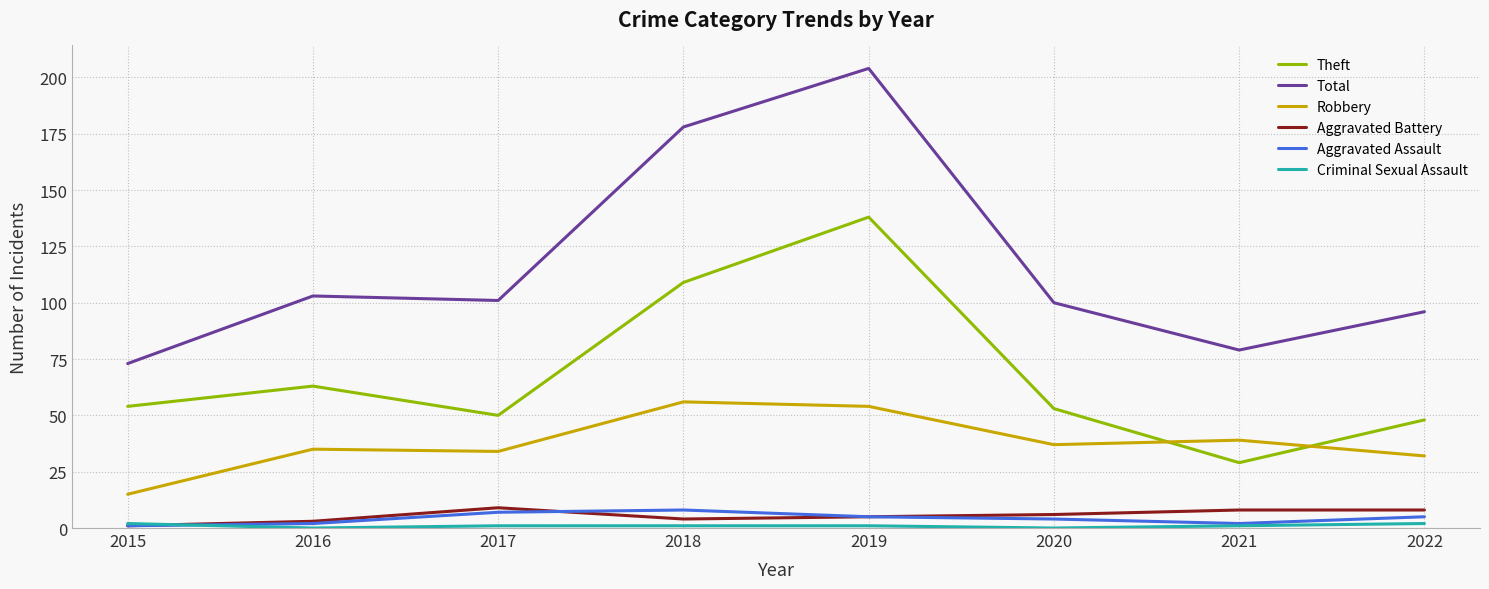

Is it true that Theft equals 54 at 2015?

True